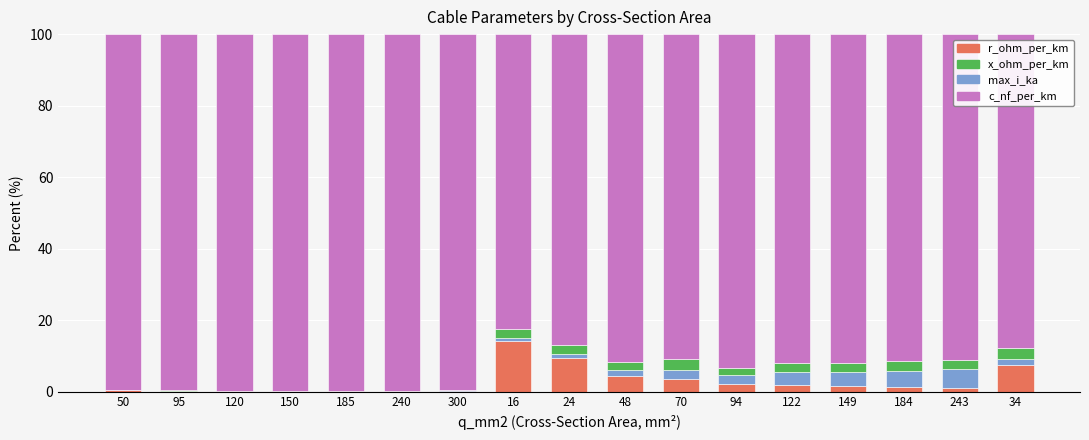

What is the maximum value for r_ohm_per_km?

14.1